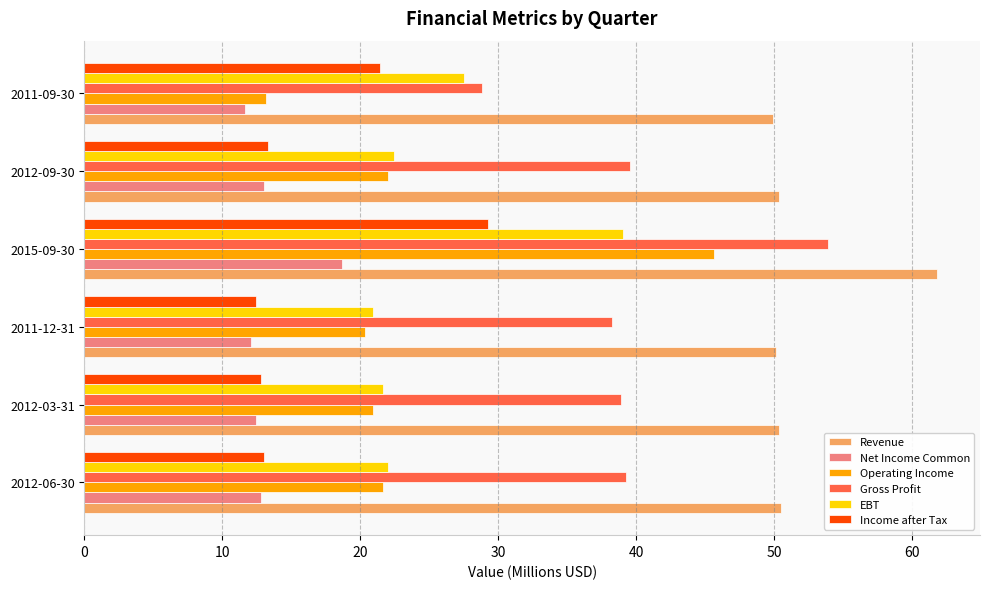

What are all the series names shown in the legend?

Revenue, Net Income Common, Operating Income, Gross Profit, EBT, Income after Tax